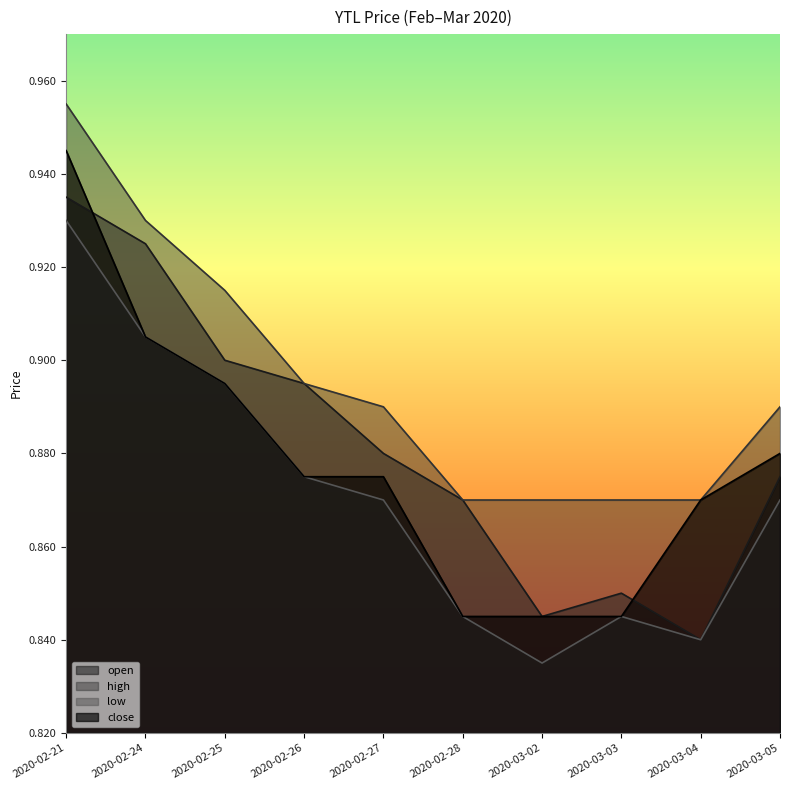

Is the value of open at 2020-03-03 greater than the value of low at 2020-02-25?

No